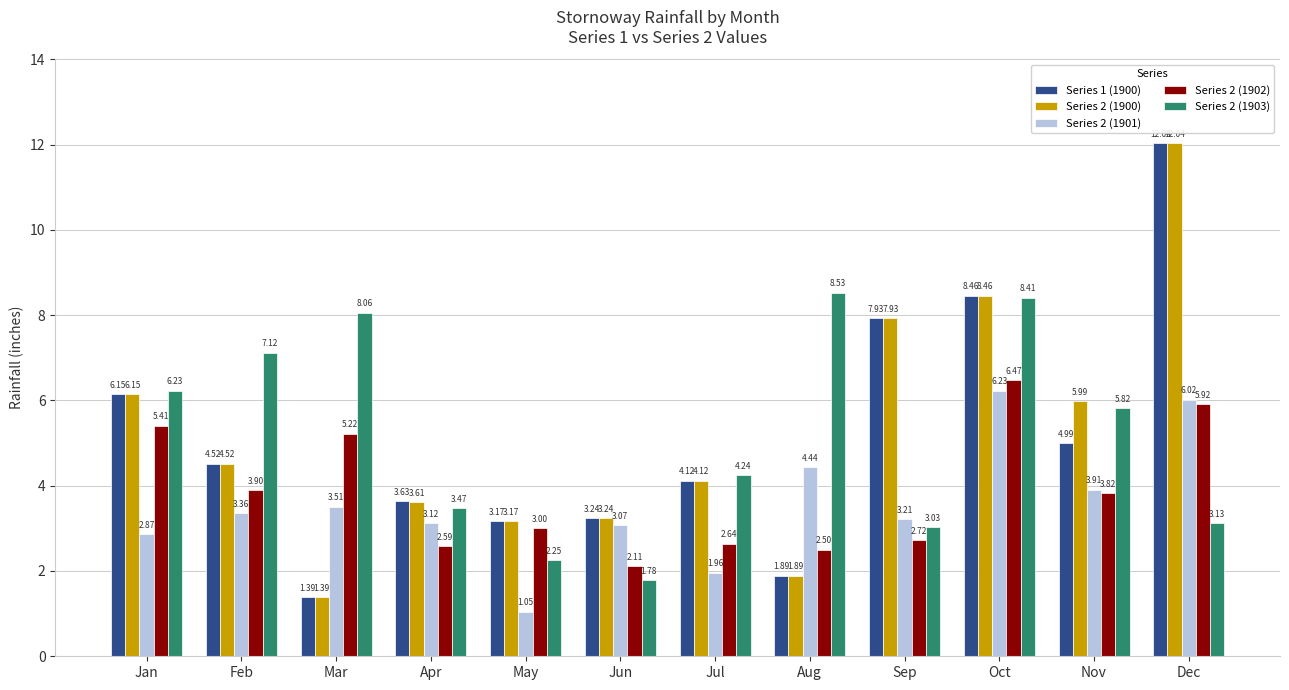

How many series are shown in this chart?

5